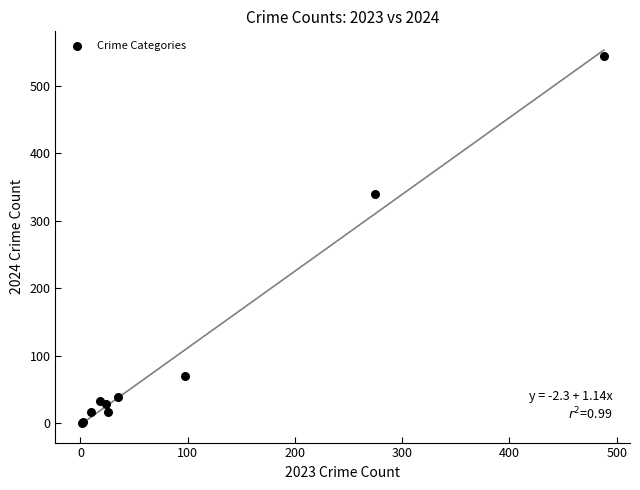

What Y value in the scatter plot is closest to 272?

340